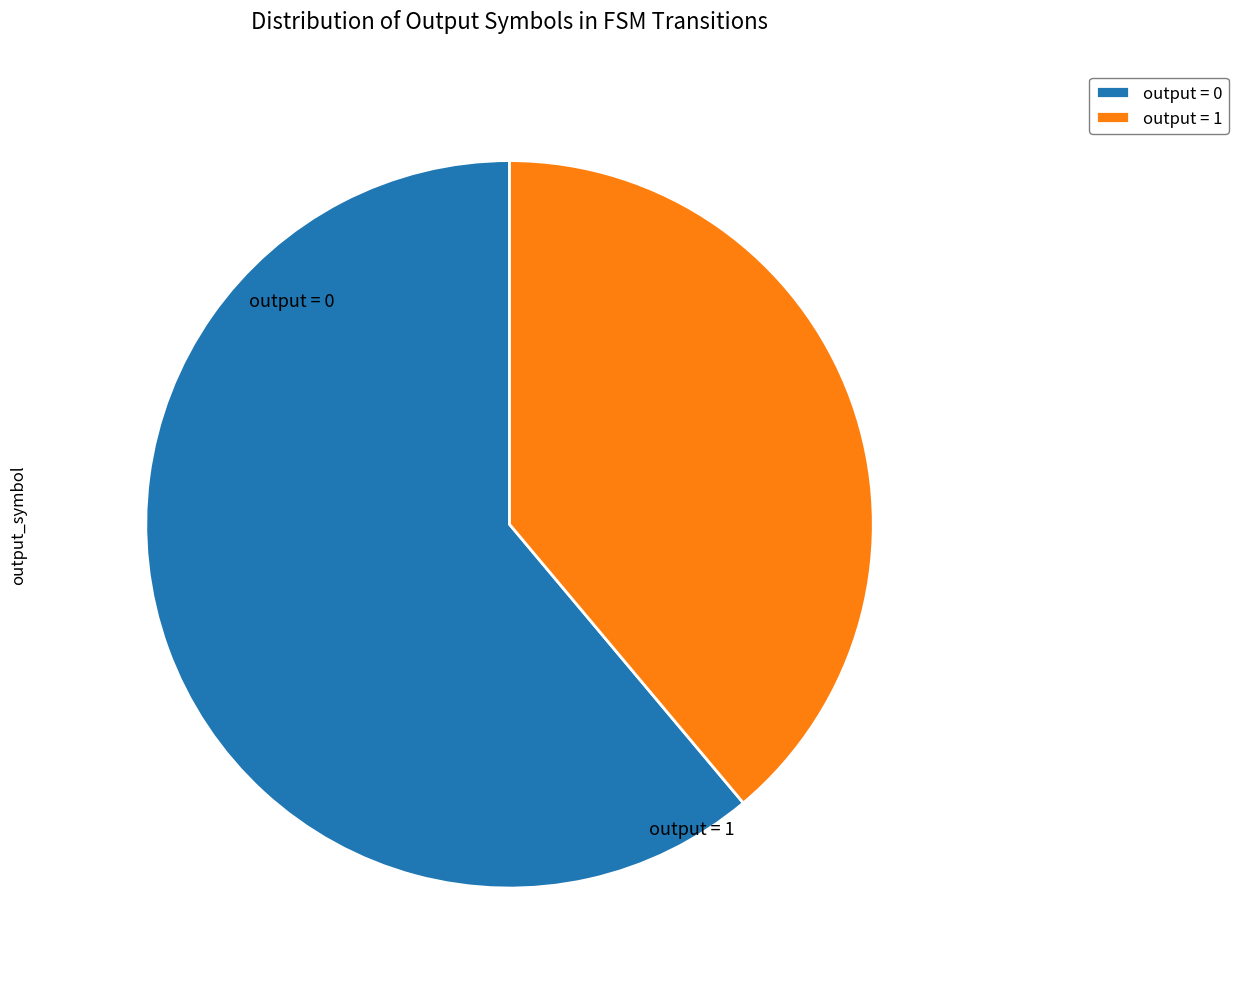

Rank the categories by value from highest to lowest.

output = 0, output = 1